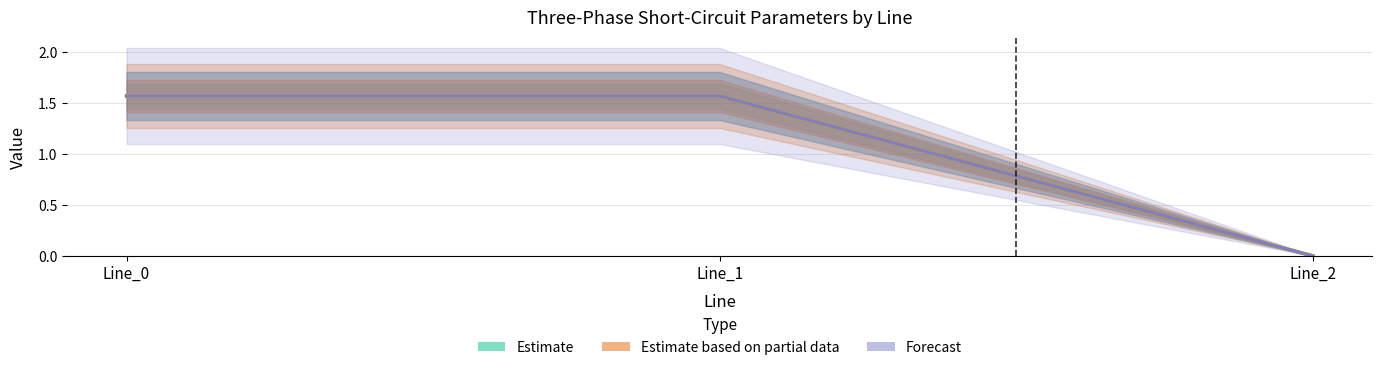

Which label corresponds to the largest value in the chart?

Line_1